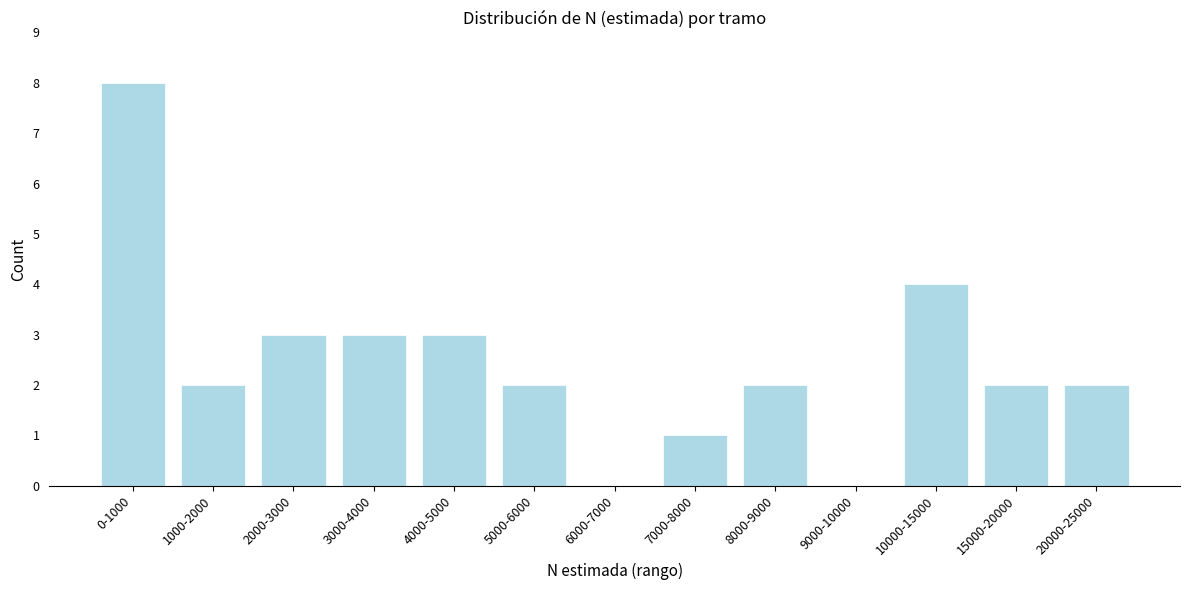

Reading left to right, list all the values displayed in this chart.

0-1000=8	1000-2000=2	2000-3000=3	3000-4000=3	4000-5000=3	5000-6000=2	6000-7000=0	7000-8000=1	8000-9000=2	9000-10000=0	10000-15000=4	15000-20000=2	20000-25000=2